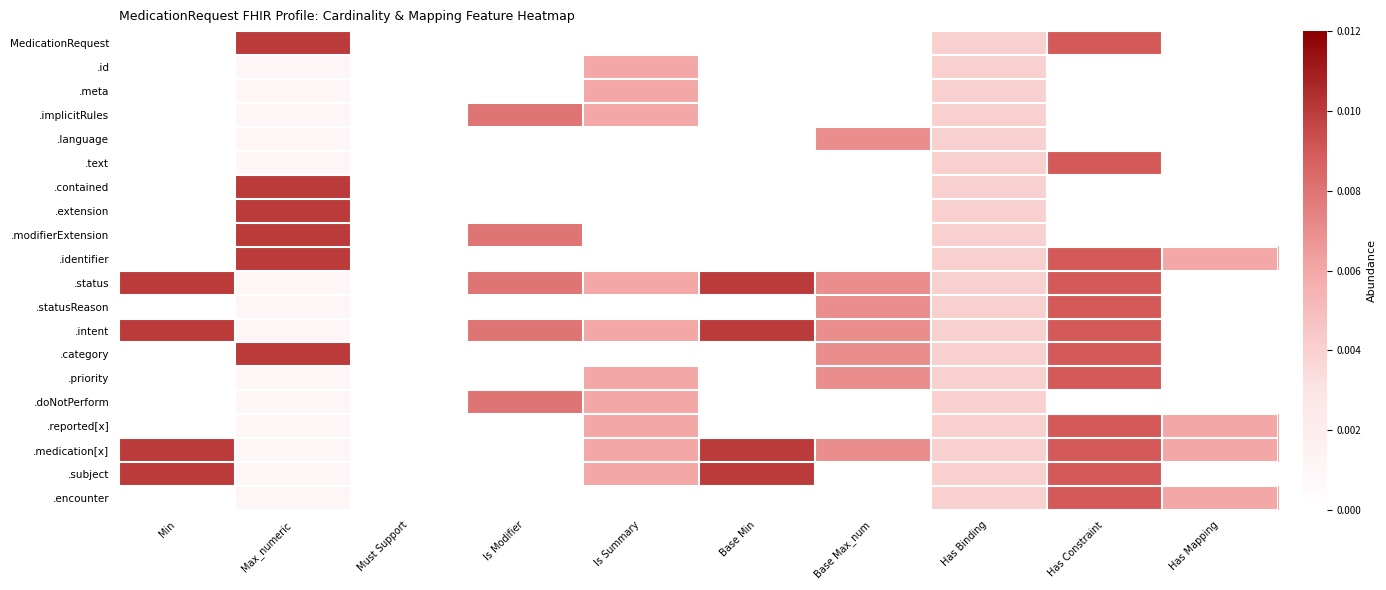

At how many categories does at least one series exceed 0?

9